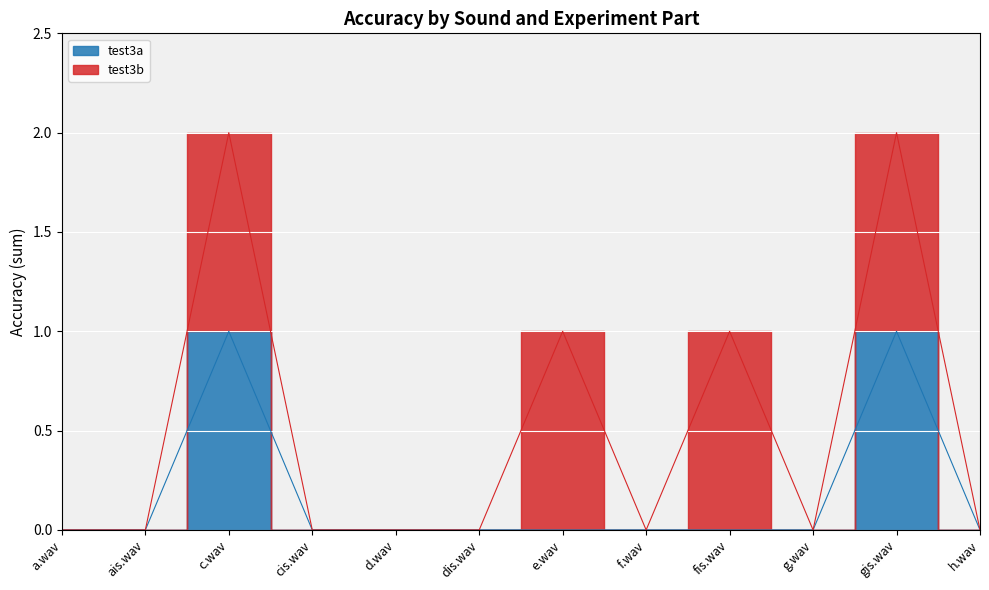

What are all the series names shown in the legend?

test3a, test3b